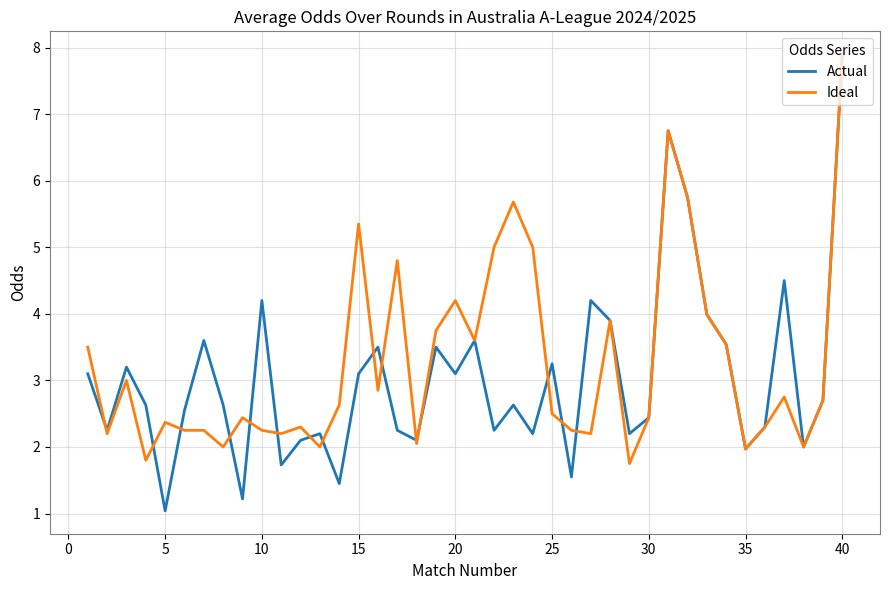

What is the sum of all Actual values?

121.1